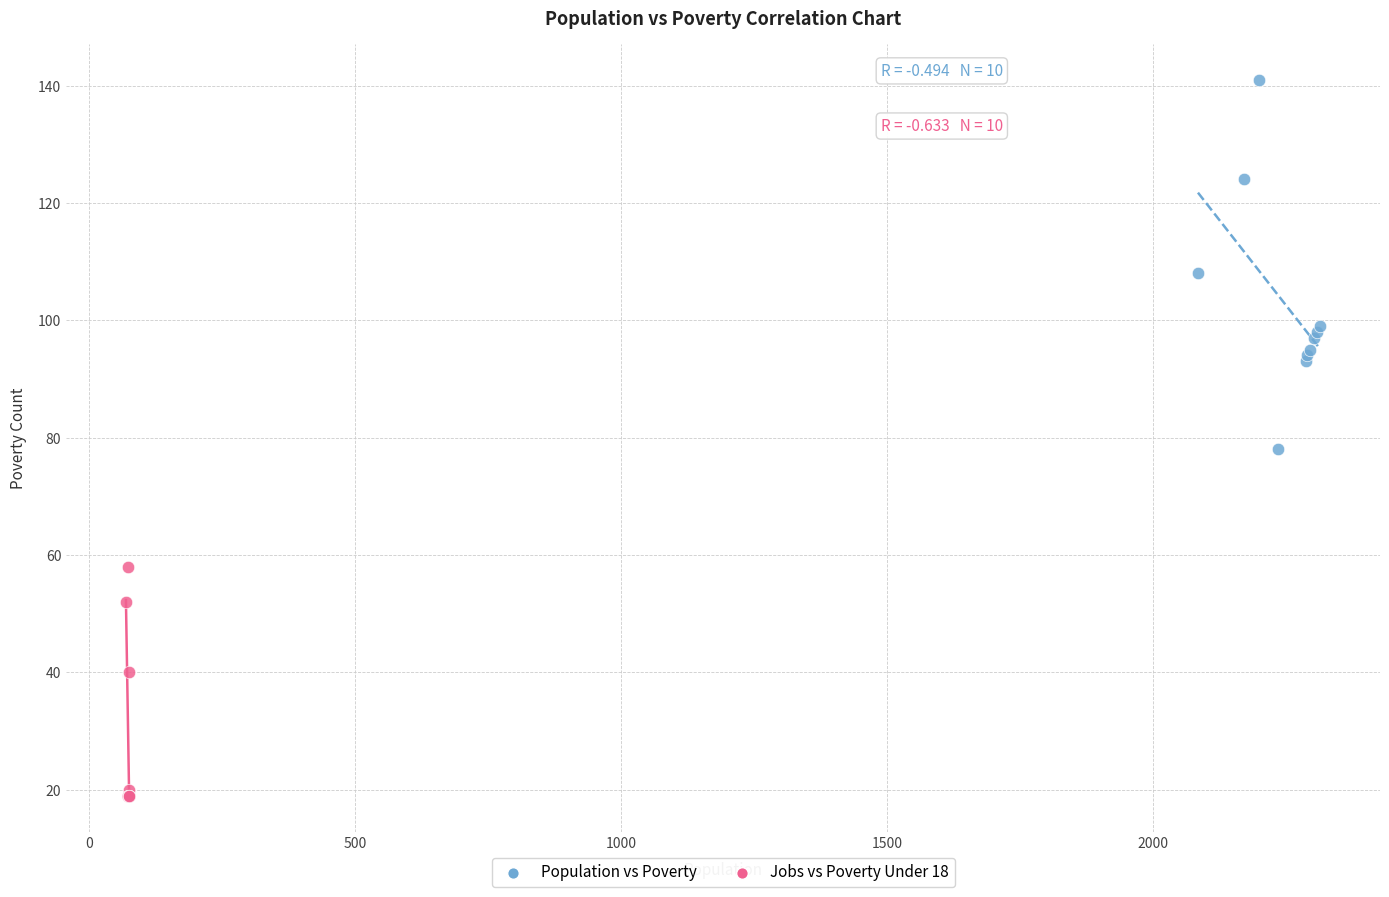

Which series contains the highest Y value?

Population vs Poverty